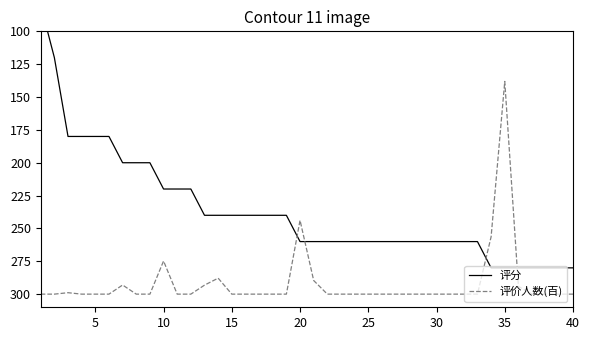

Rank the series by their maximum value, from lowest to highest.

评分, 评价人数(百)